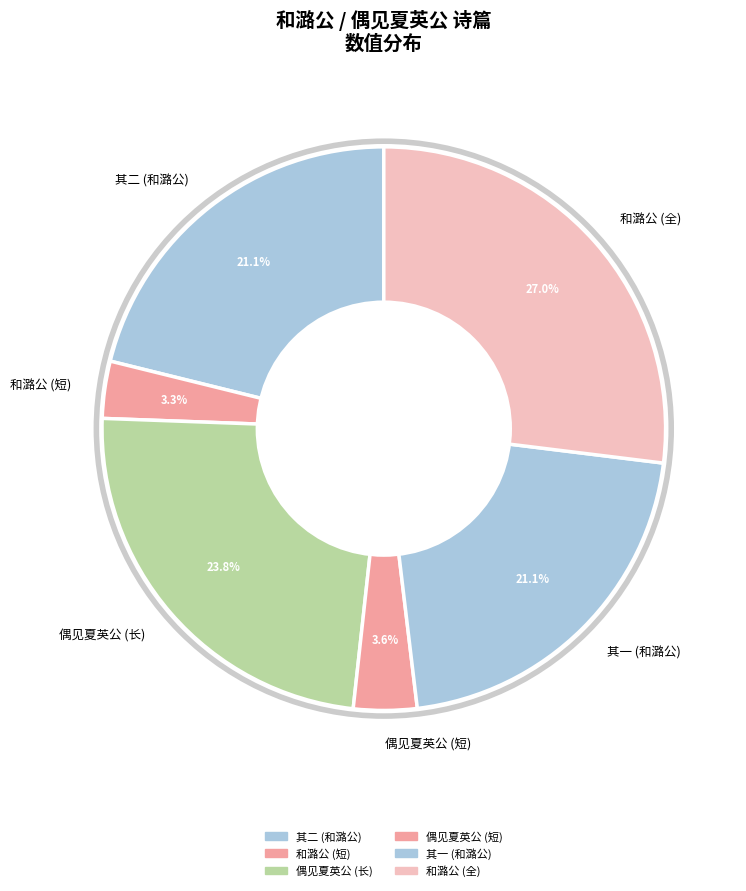

Count the number of slices in the pie.

6